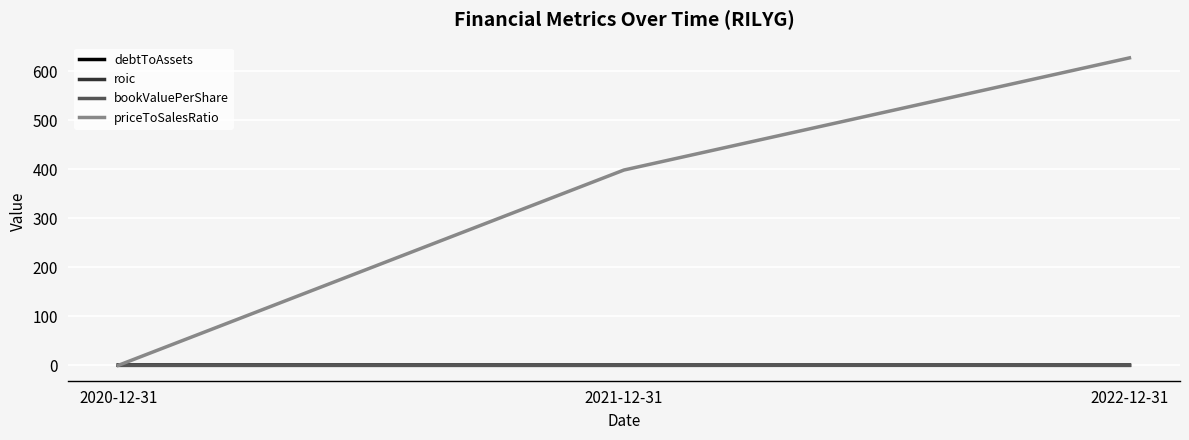

True or false: priceToSalesRatio has a value of -223.8 at 2020-12-31.

False